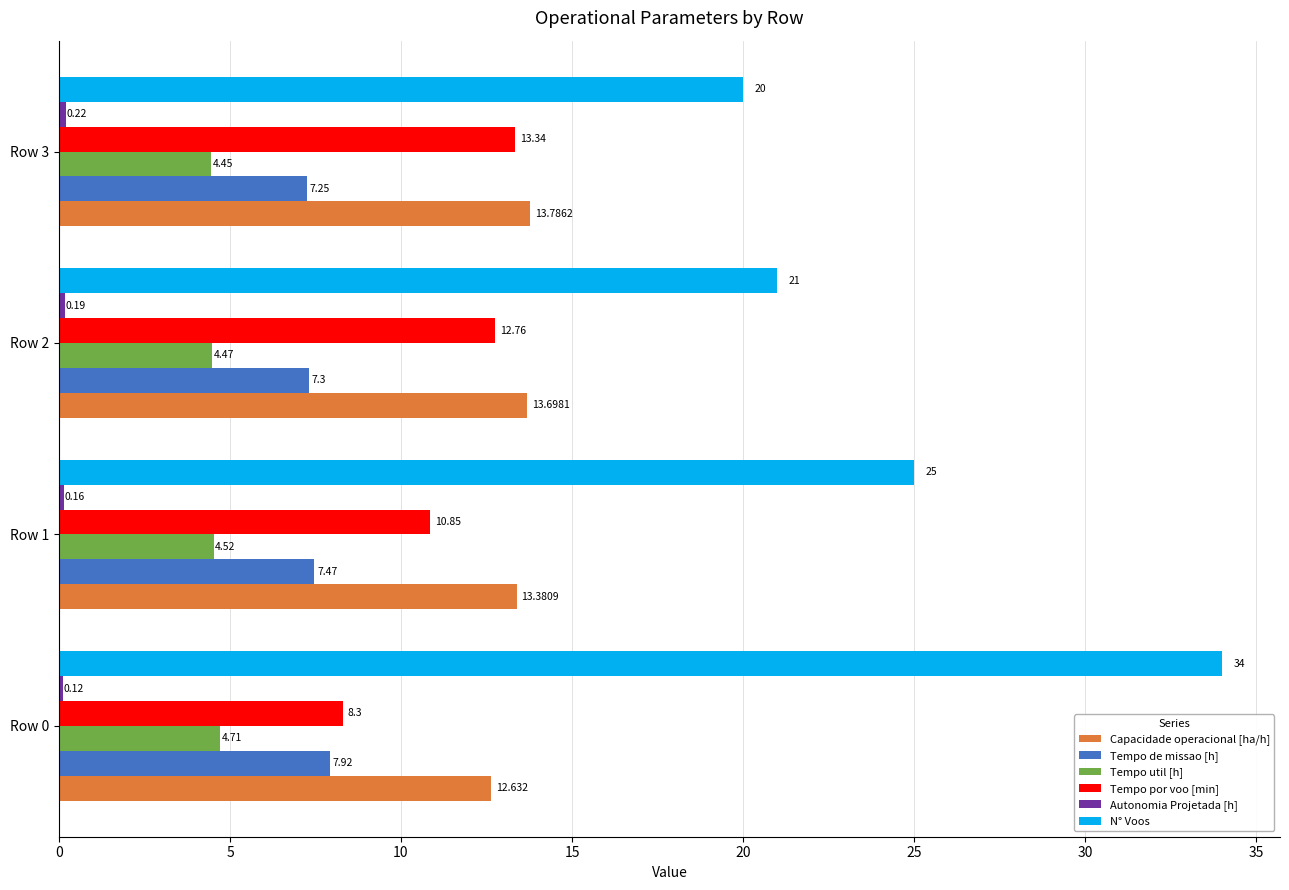

Which series has the largest range (max minus min)?

N° Voos